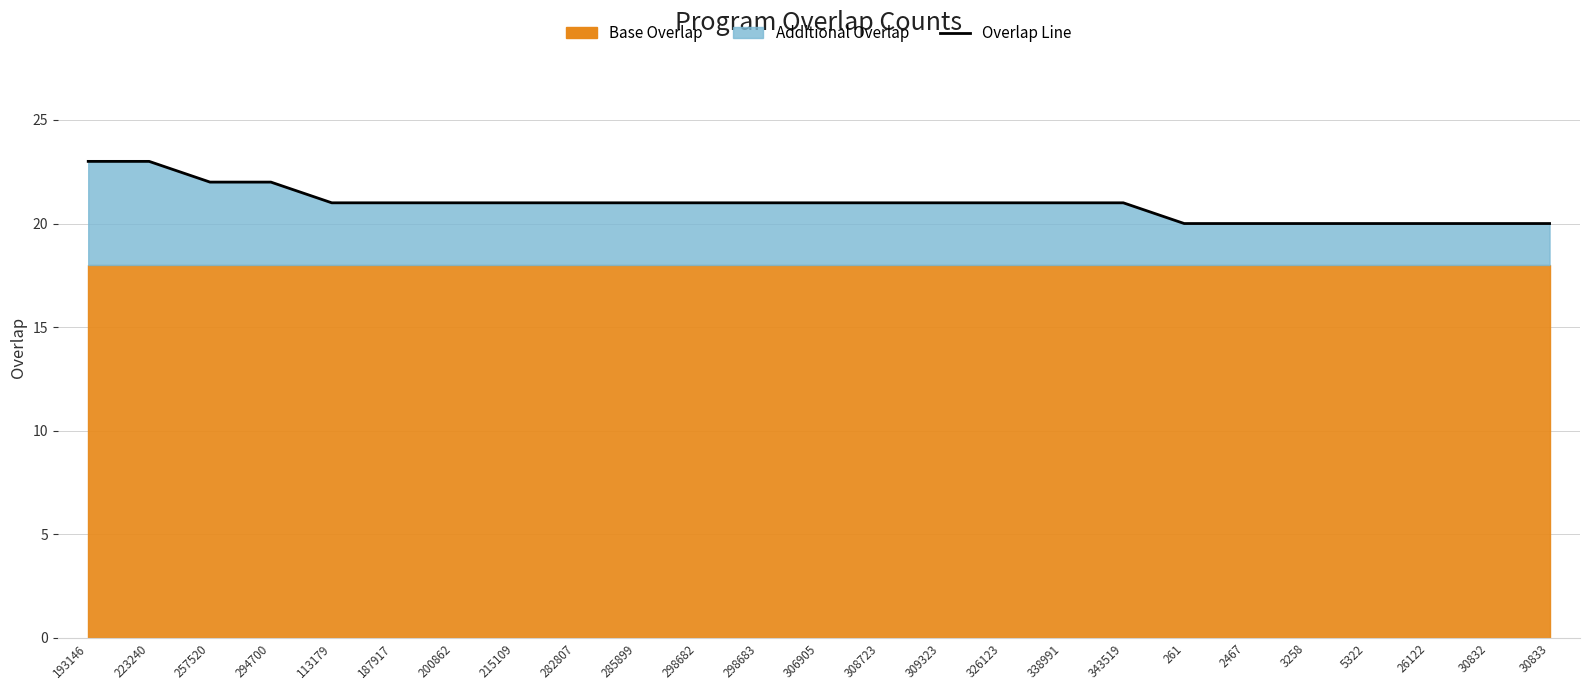

Which has a higher value, 298682 or 30833?

298682